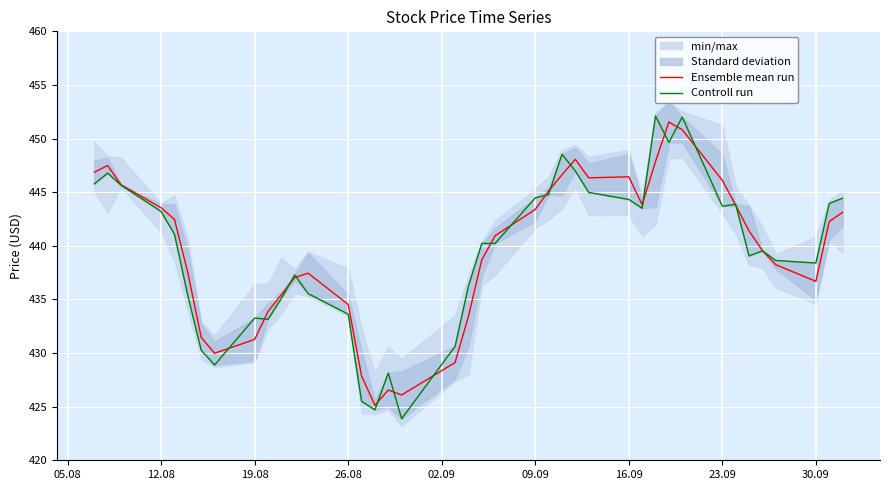

True or false: Ensemble mean run has more than 0 interior local peaks.

True